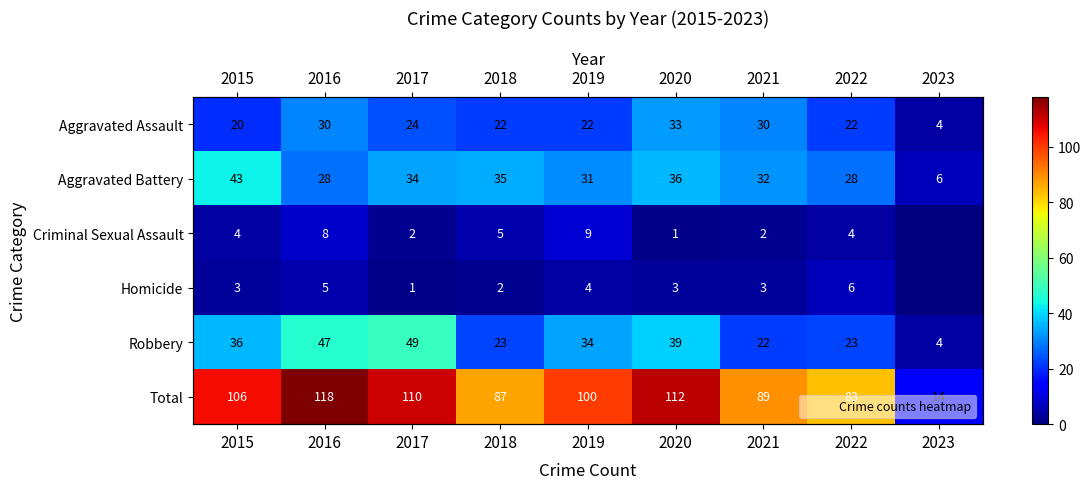

How many Criminal Sexual Assault values are between 2 and 5?

5